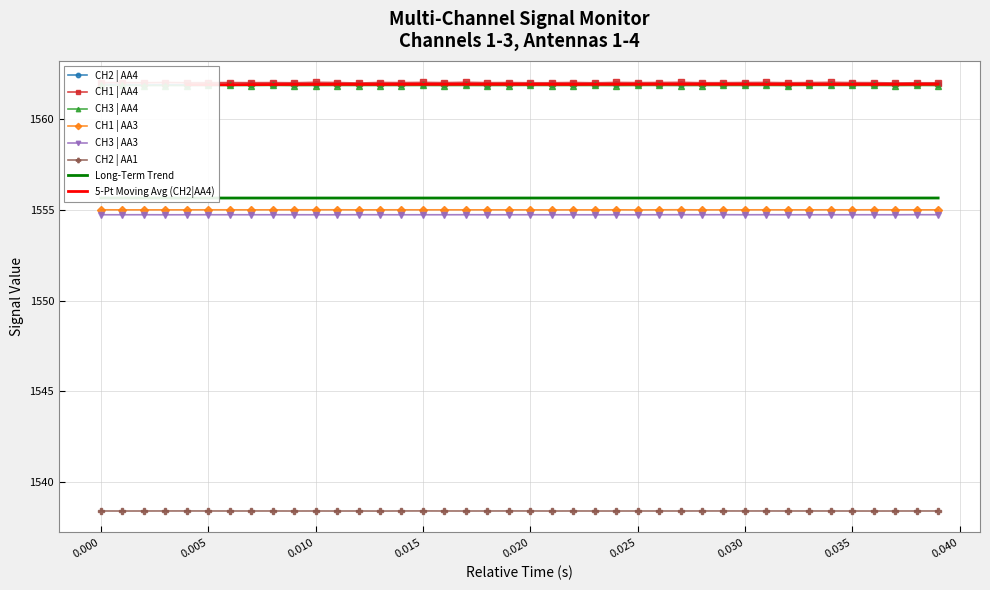

Which series has the largest total across all categories?

CH1 | AA4